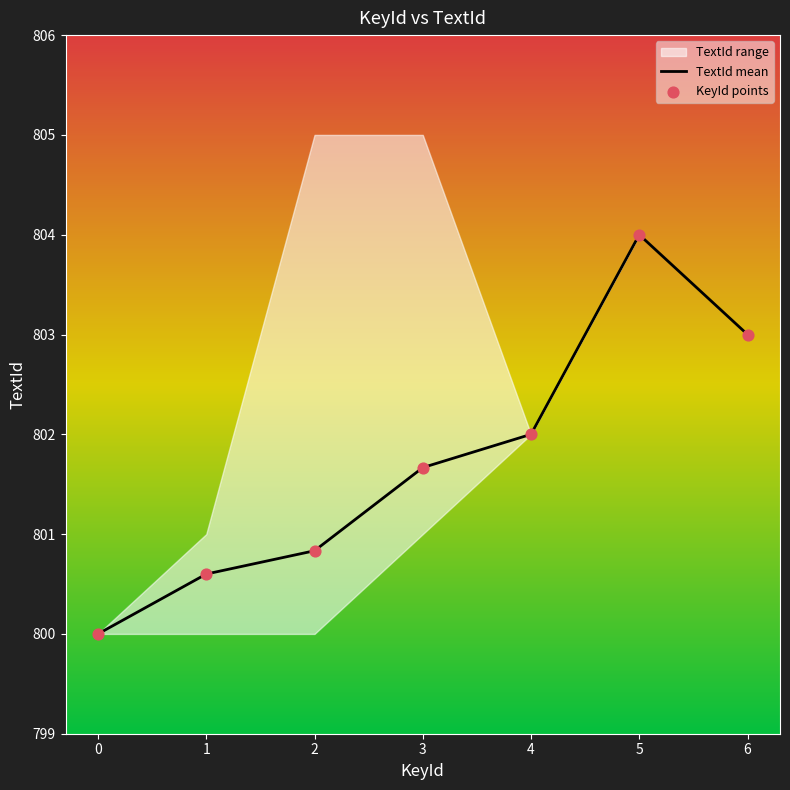

Which series reaches the minimum Y coordinate?

TextId mean